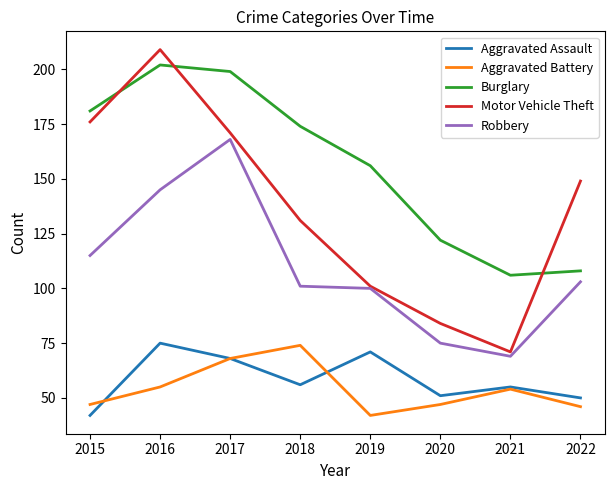

At which category is the sum across all series the highest?

2016